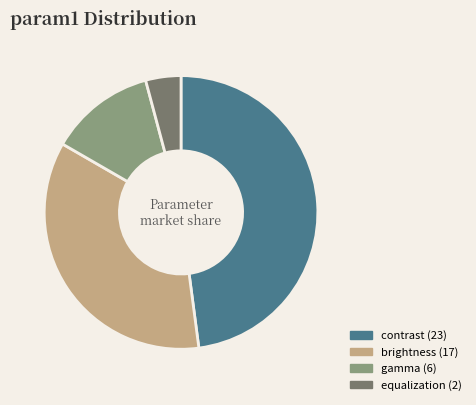

Which category has the smallest portion of the pie?

equalization